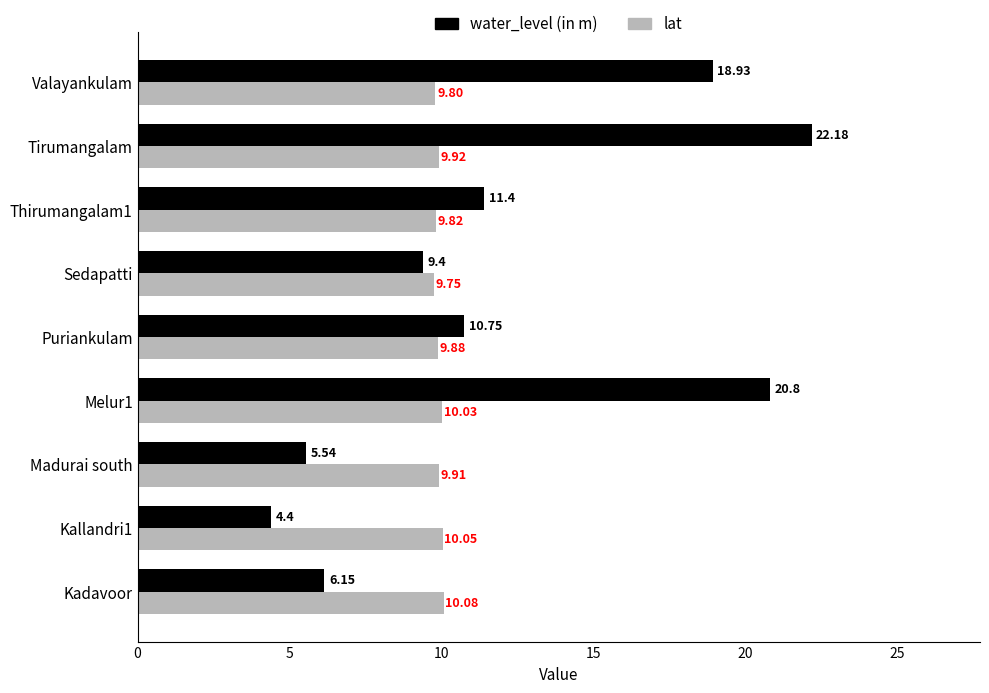

At which category does the chart reach its peak across all series?

Tirumangalam